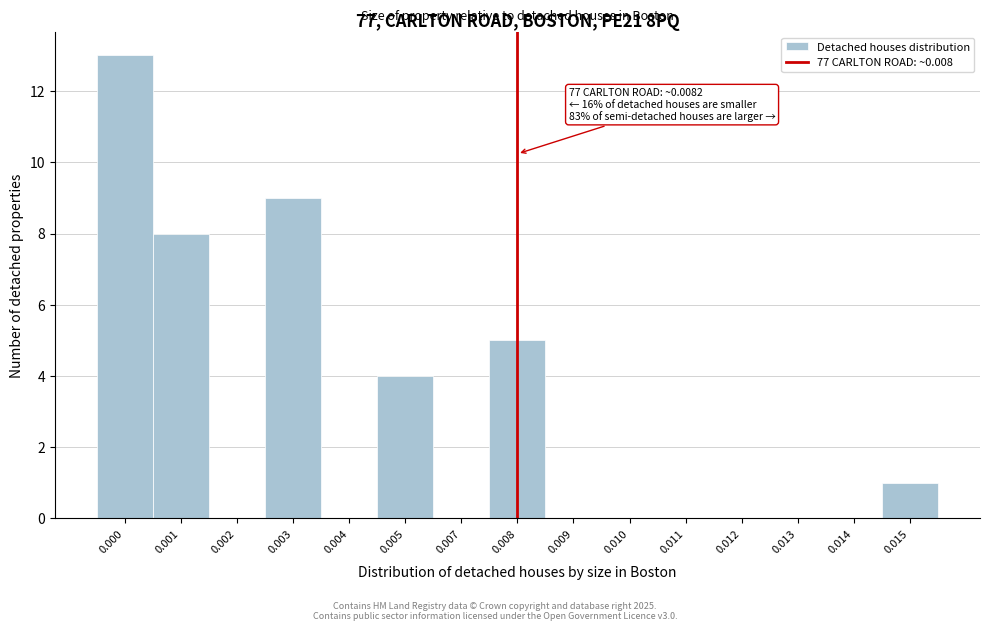

Reading left to right, list all the values displayed in this chart.

0.000=13	0.001=8	0.002=0	0.003=9	0.004=0	0.005=4	0.007=0	0.008=5	0.009=0	0.010=0	0.011=0	0.012=0	0.013=0	0.014=0	0.015=1